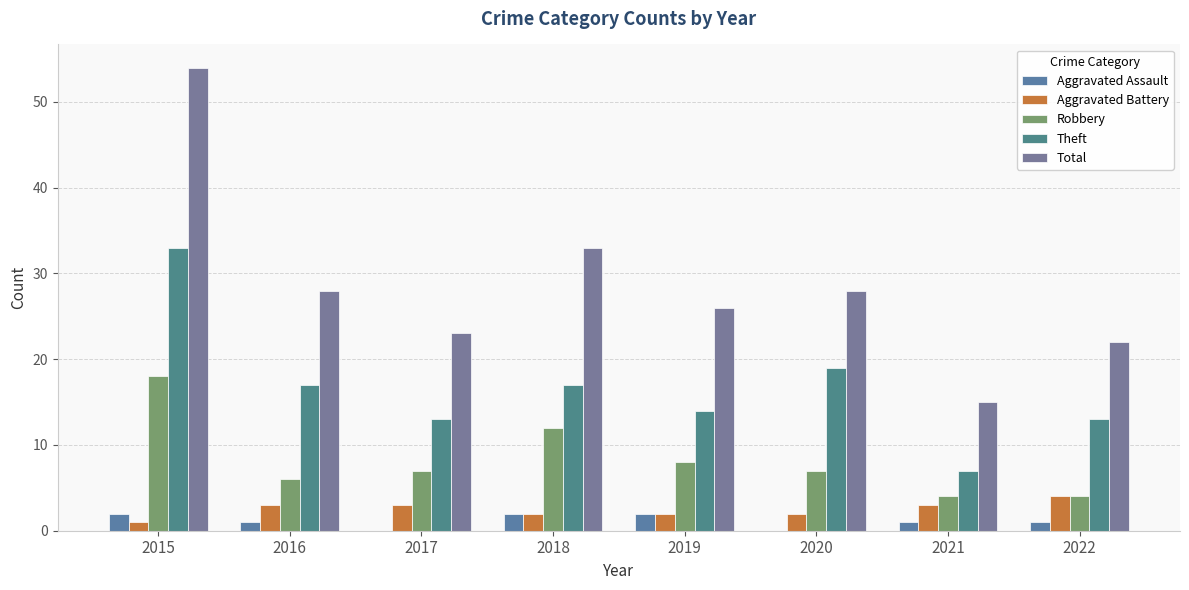

Reading left to right, what are all the values shown in this chart?

Aggravated Assault: 2	1	0	2	2	0	1	1
Aggravated Battery: 1	3	3	2	2	2	3	4
Robbery: 18	6	7	12	8	7	4	4
Theft: 33	17	13	17	14	19	7	13
Total: 54	28	23	33	26	28	15	22